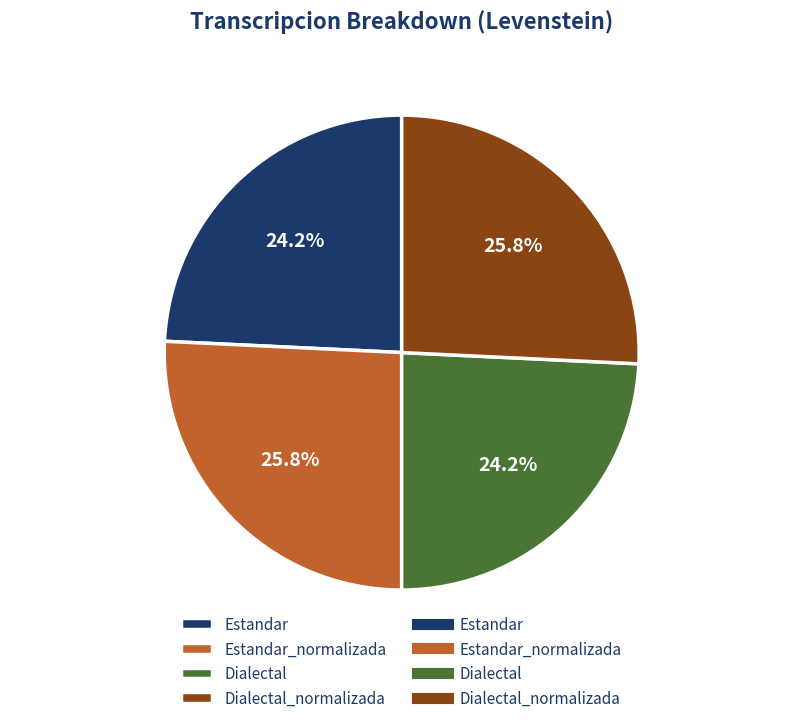

The Dialectal slice represents 10% of the pie. True or false?

False